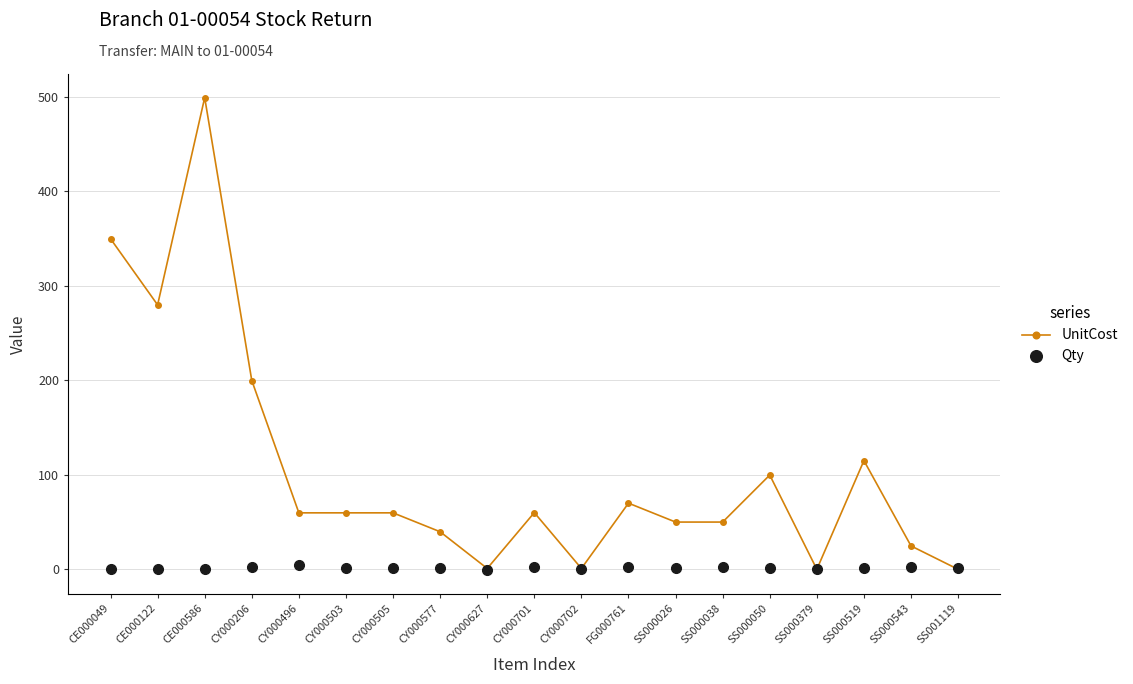

Is the value of Qty at SS000543 greater than the value of UnitCost at CE000122?

No